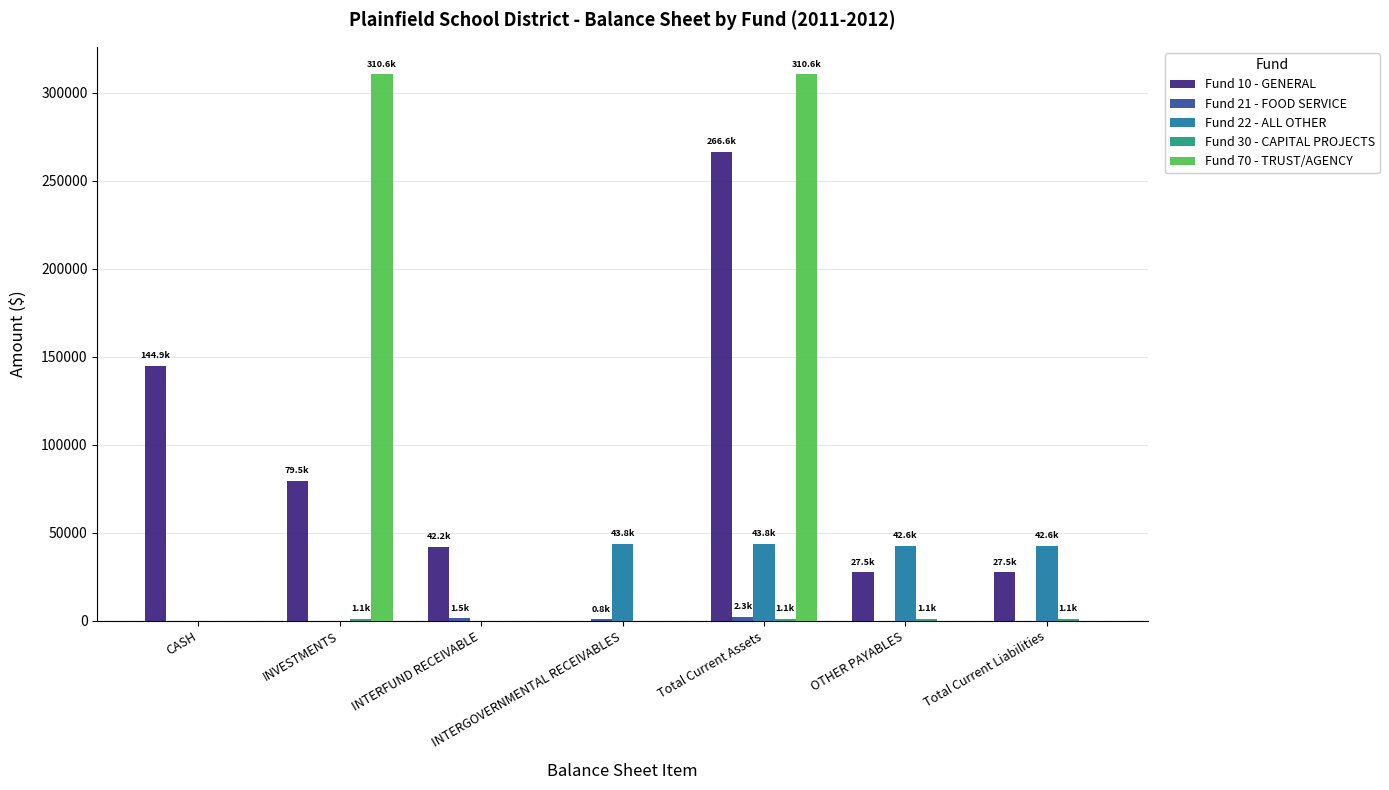

What is the maximum value shown in the chart?

310575.9